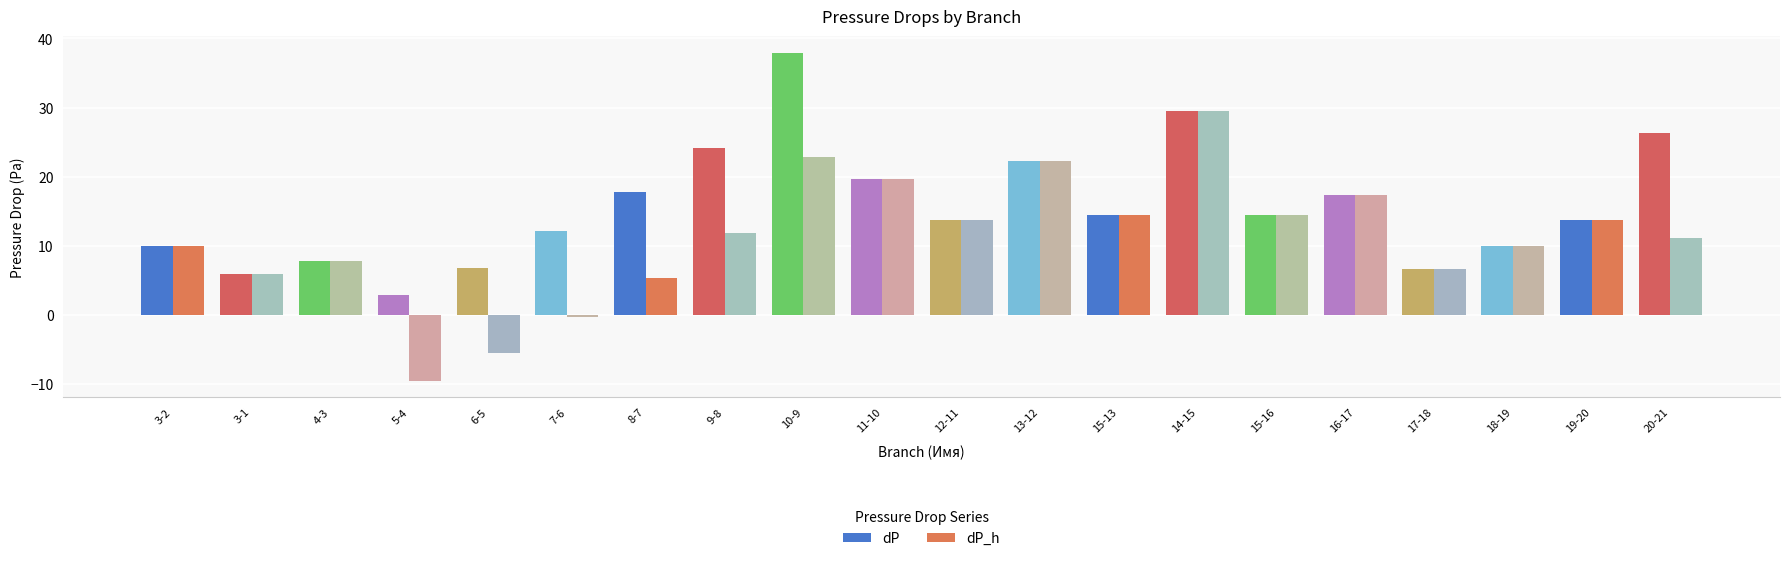

Rank the series by their maximum value, from lowest to highest.

dP_h, dP